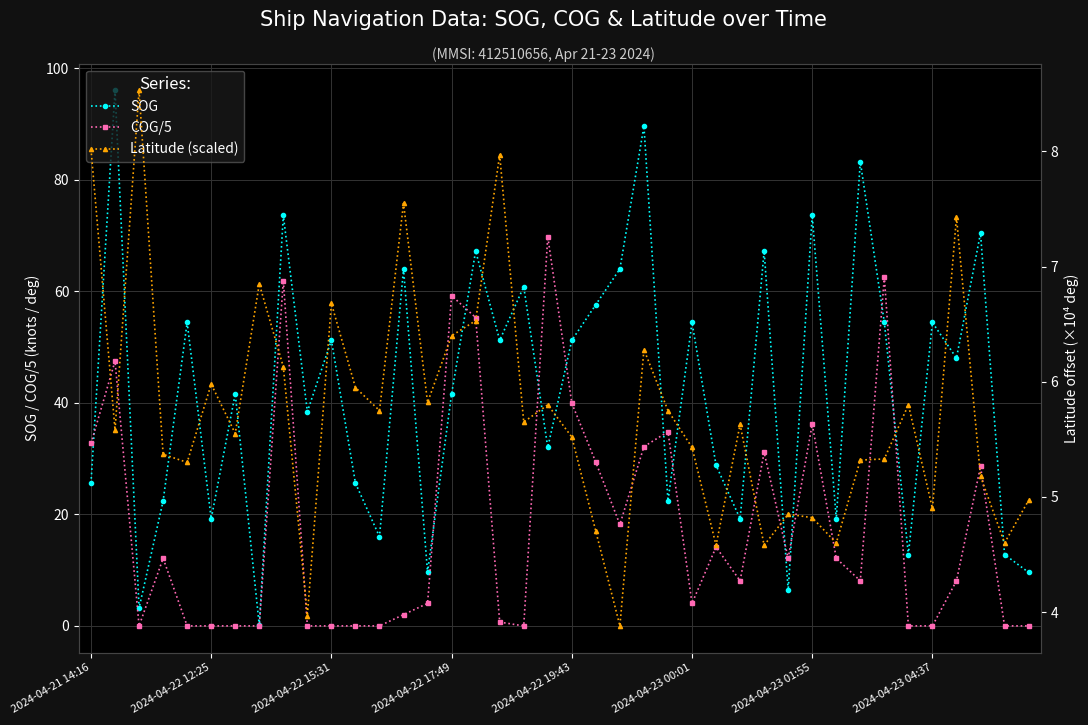

What is the difference between the second highest and second lowest values in the Latitude (scaled) series?

4.1